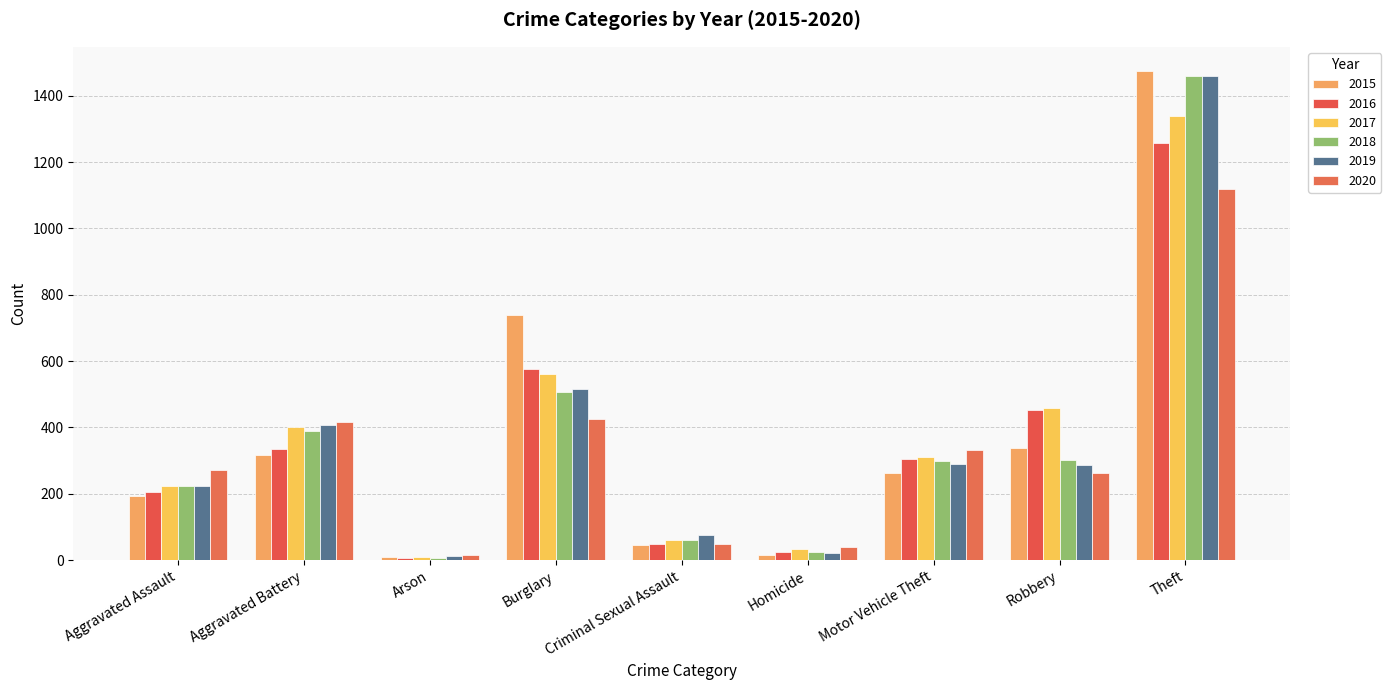

Is the value of 2015 at Homicide greater than the value of 2017 at Homicide?

No